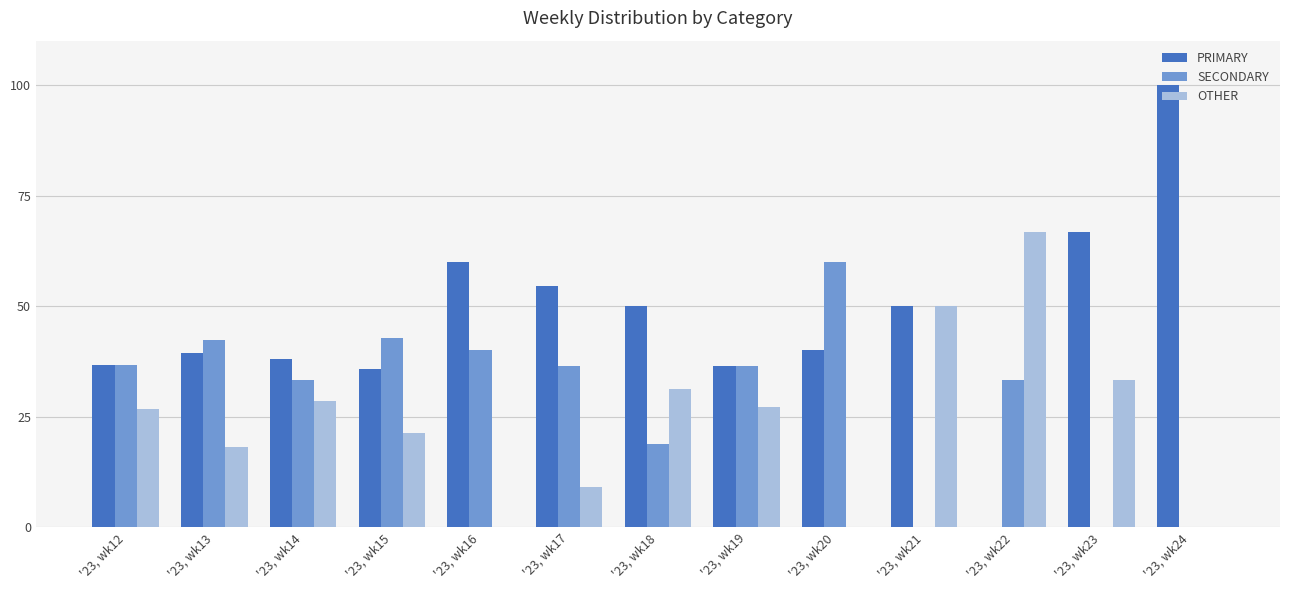

The OTHER series shows 12.4 at '23, wk23. True or false?

False